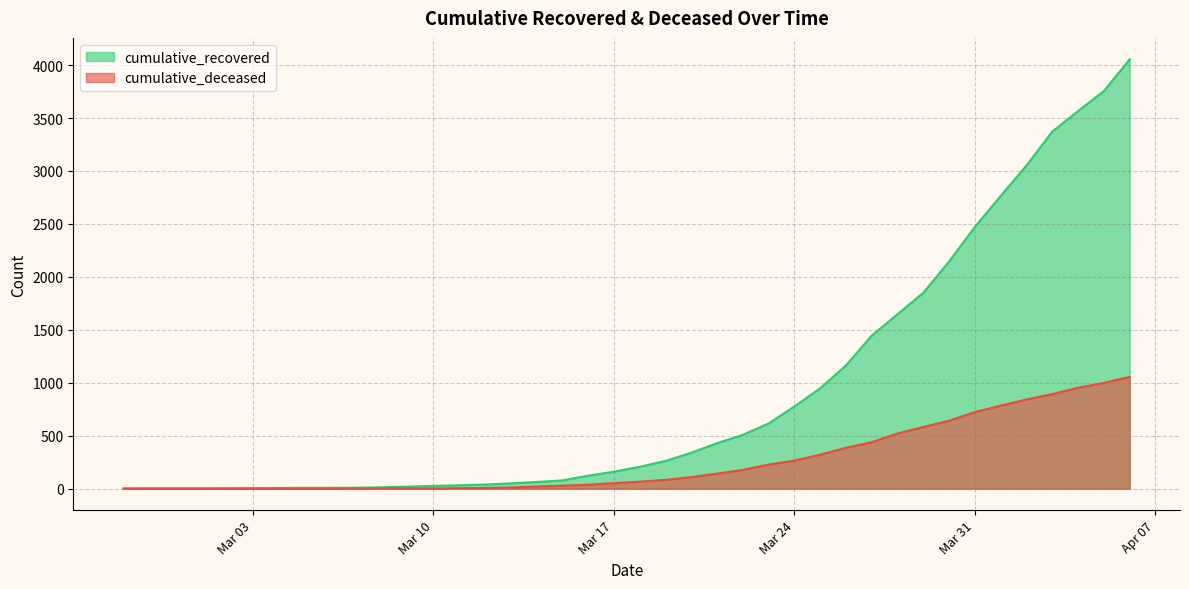

What is the label of the 19th point from the left?

2020-03-16